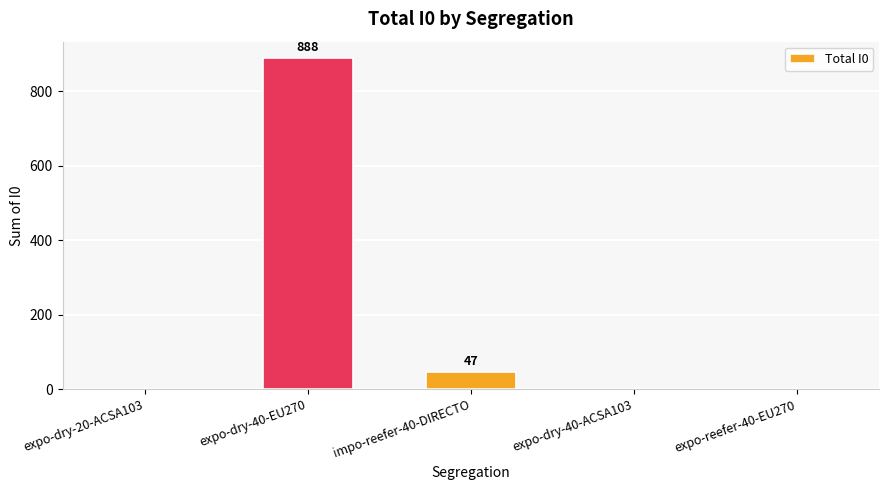

What is the change in value from impo-reefer-40-DIRECTO to expo-reefer-40-EU270?

-47